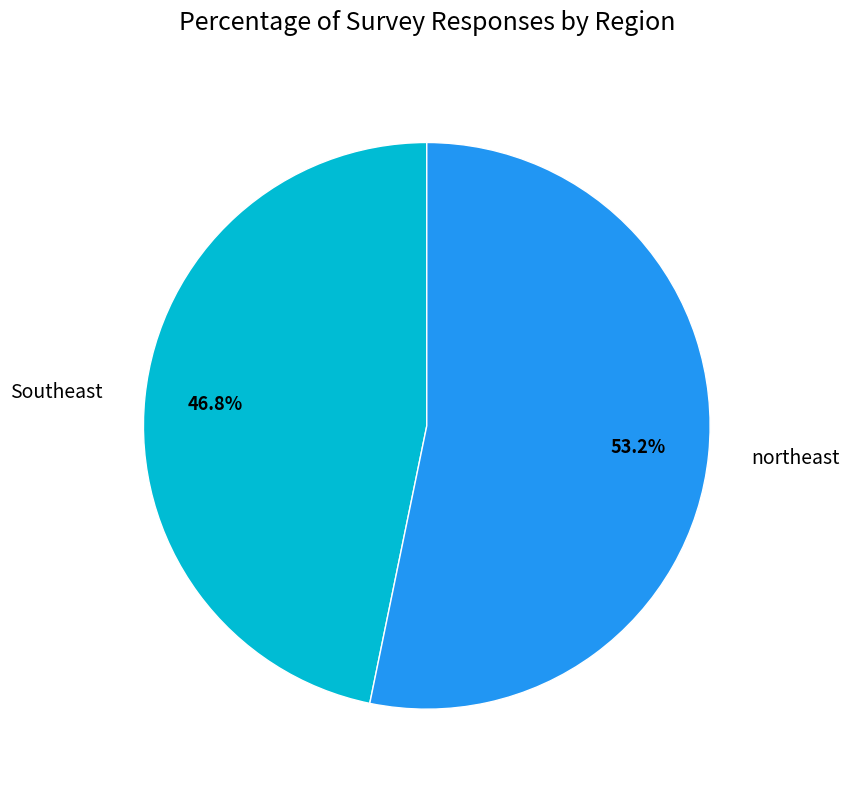

Between Southeast and northeast, which is larger?

northeast